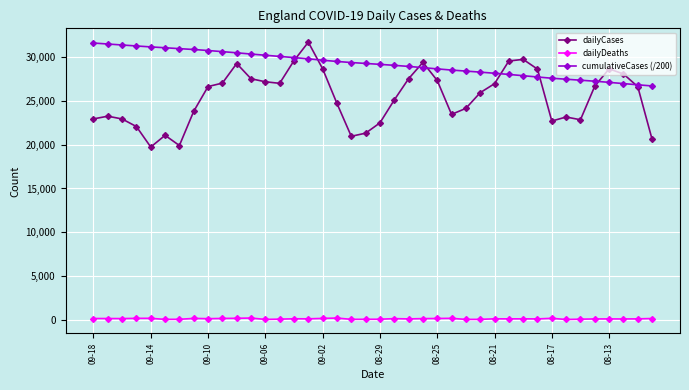

What is the maximum value for cumulativeCases (/200)?

31630.2